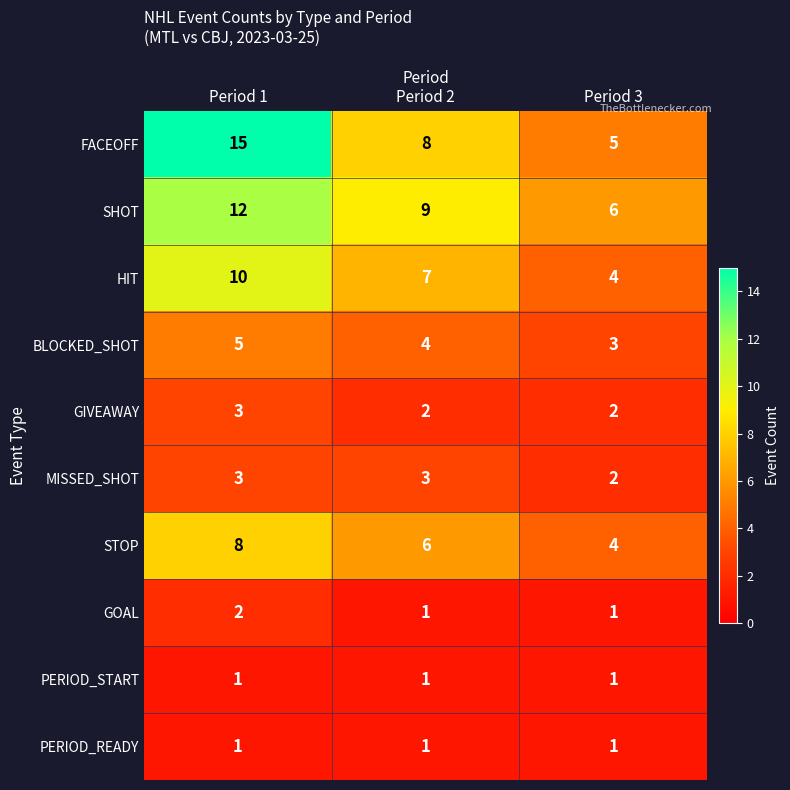

At which category is the sum across all series the highest?

Period 1